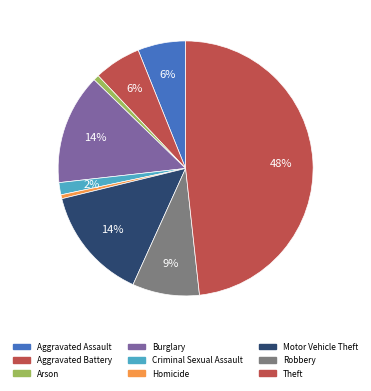

To the nearest percent, what is the difference between the largest and smallest slice percentages?

48%